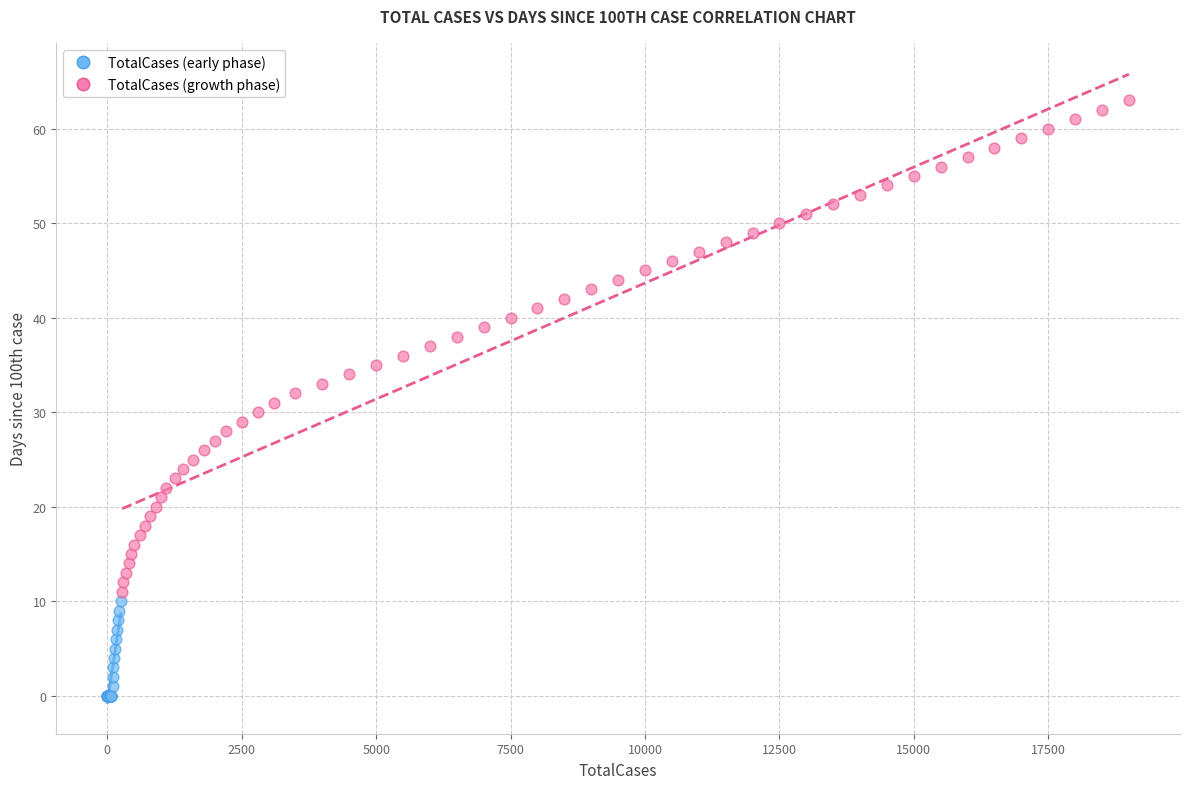

What are all the series names shown in the legend?

TotalCases (early phase), TotalCases (growth phase)